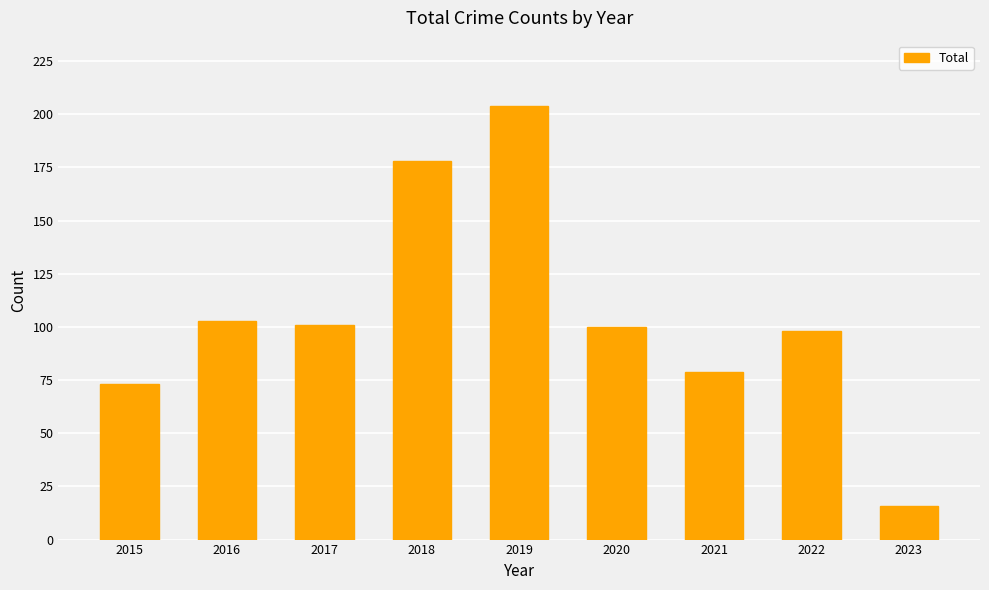

What is the change in value from 2018 to 2019?

+26